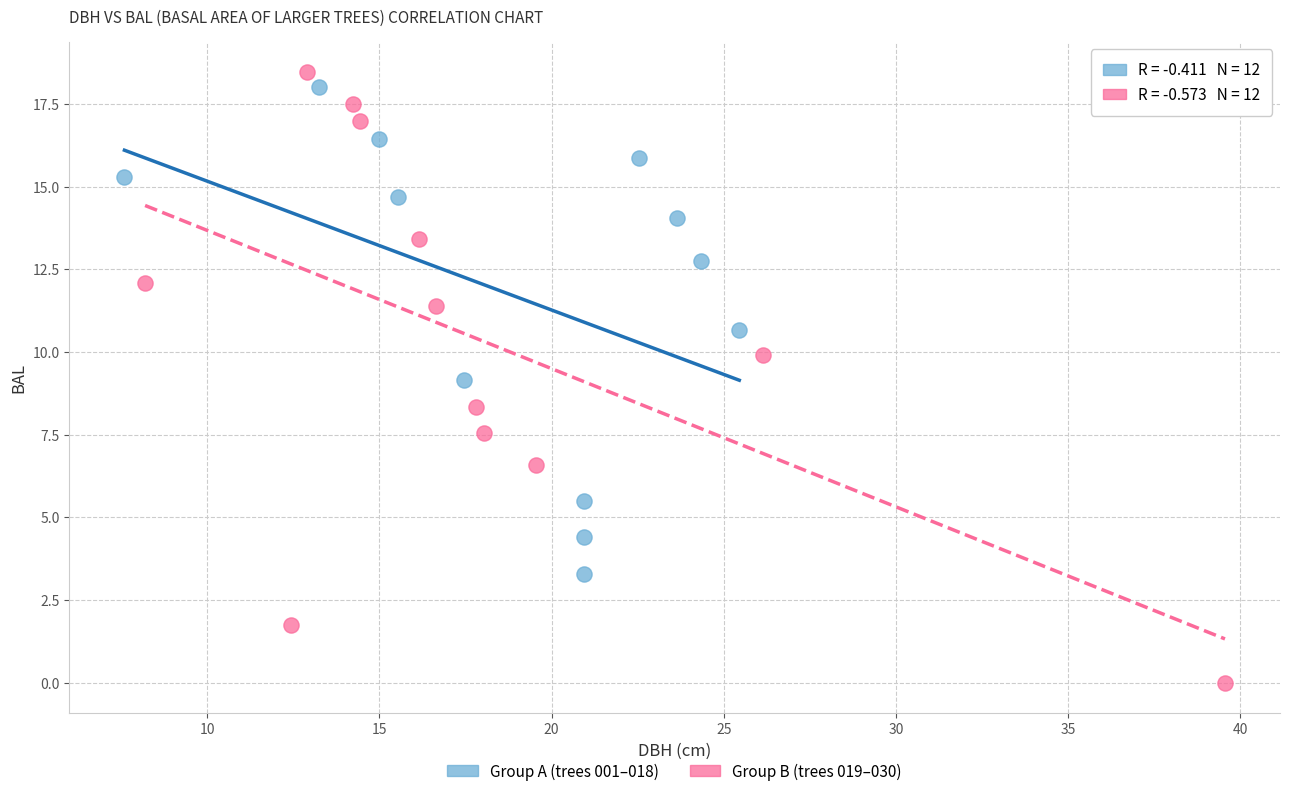

Which series reaches the minimum Y coordinate?

Group B (trees 019–030)